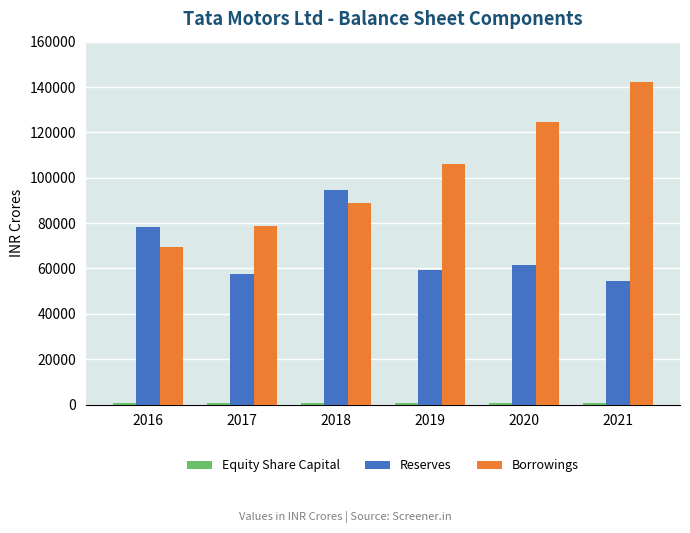

The value of Borrowings at 2019 is 181512.4. True or false?

False